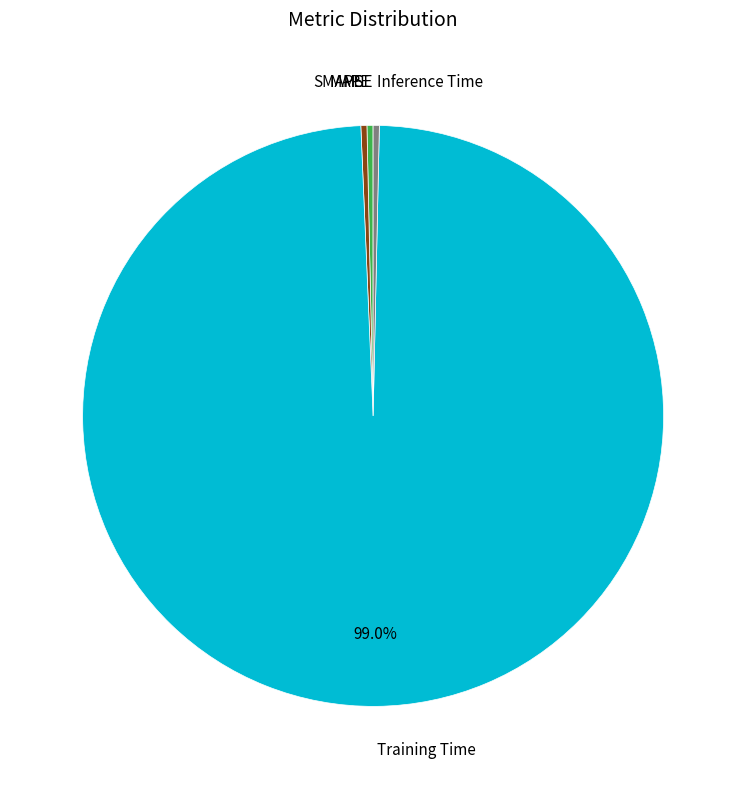

Is there a majority slice in this chart?

Yes